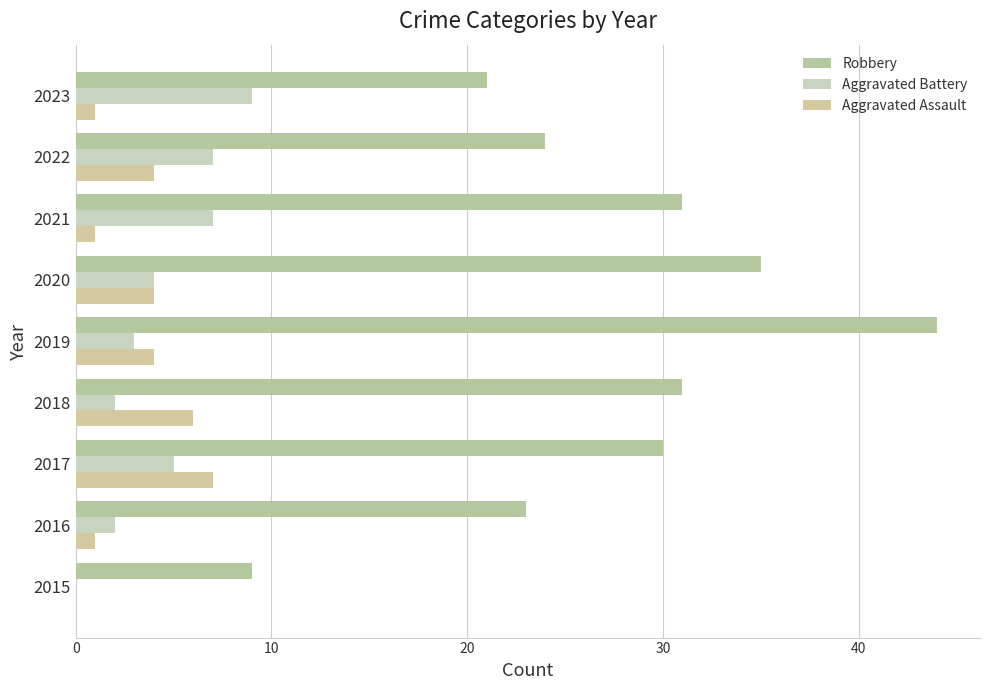

What position from the left is 6?

7